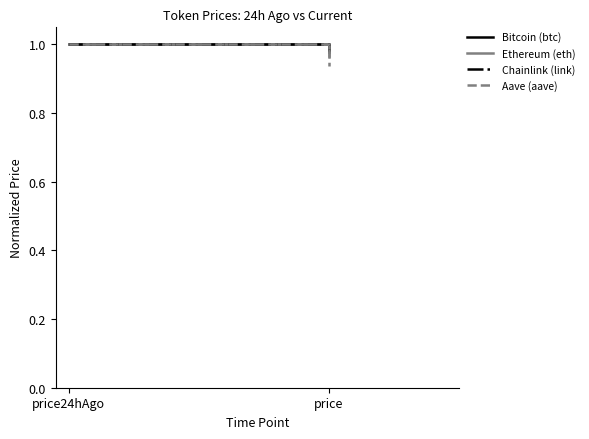

Which category has the highest value in the Bitcoin (btc) series?

price24hAgo